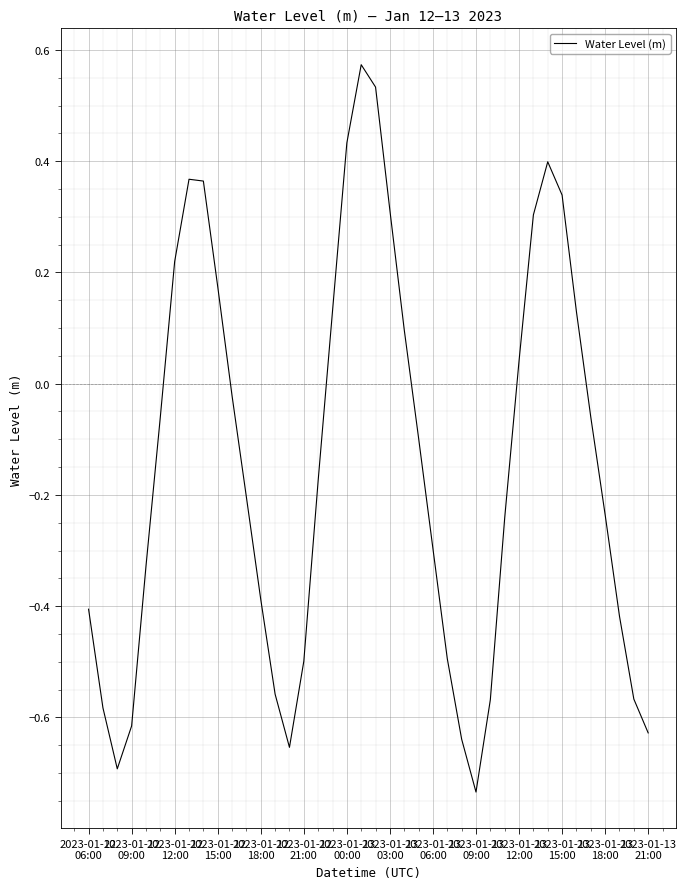

What is the difference between the maximum and minimum values?

1.3